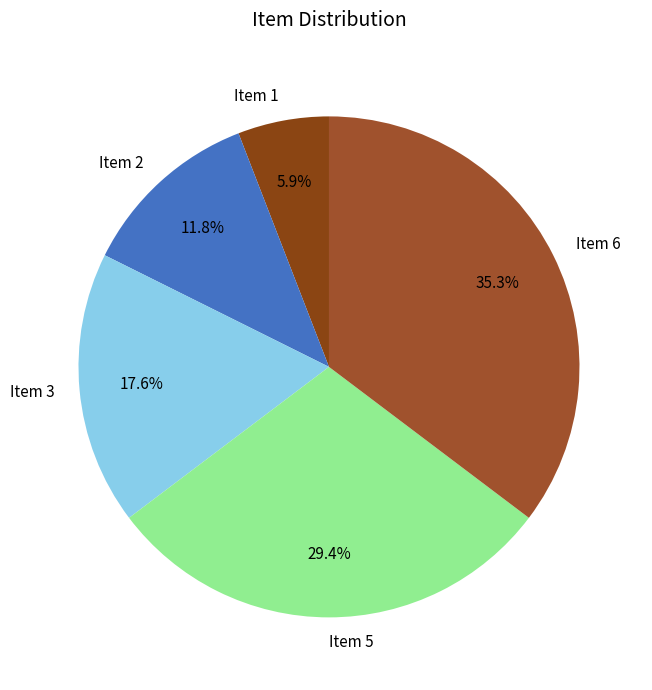

Is it true that Item 1 is 6% of the pie?

True